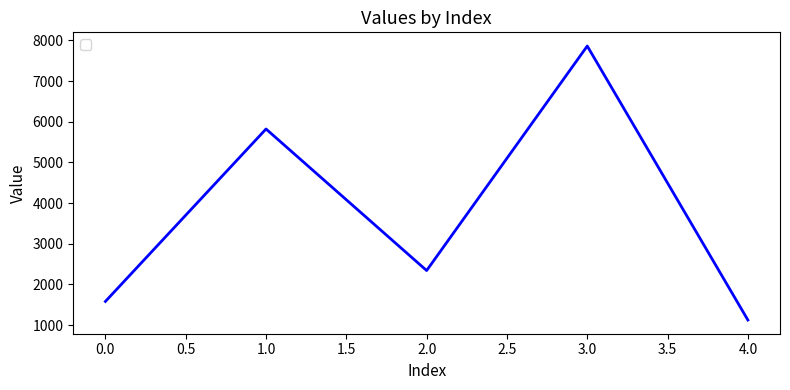

Approximately how many times larger is the value at 2.0 compared to 3.0?

0.3